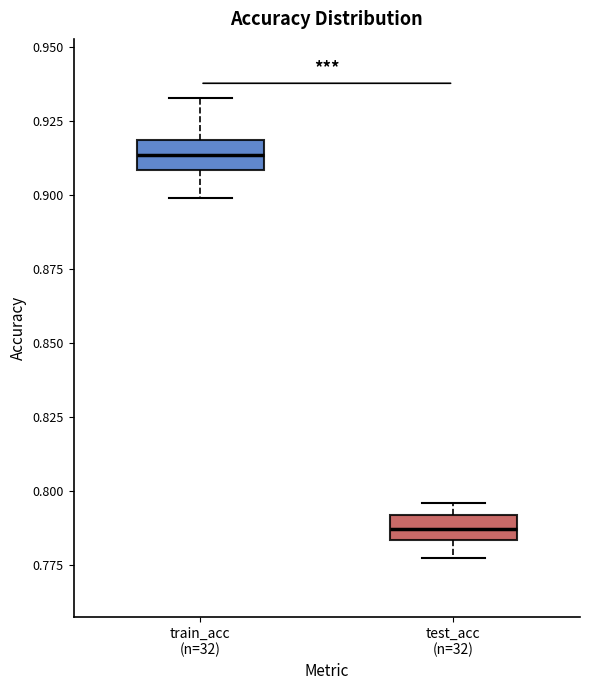

Reading left to right, transcribe this box plot: for each box, give where its median line is, the range the box spans, and where its two whiskers end, as read against the y-axis. The values are not printed on the chart, so give them approximately, as read against the axis.

train_acc (n=32): median 0.915, box 0.910 to 0.920, whiskers 0.900 to 0.935
test_acc (n=32): median 0.785 (inside the box), box 0.785 to 0.790, whiskers 0.780 to 0.795